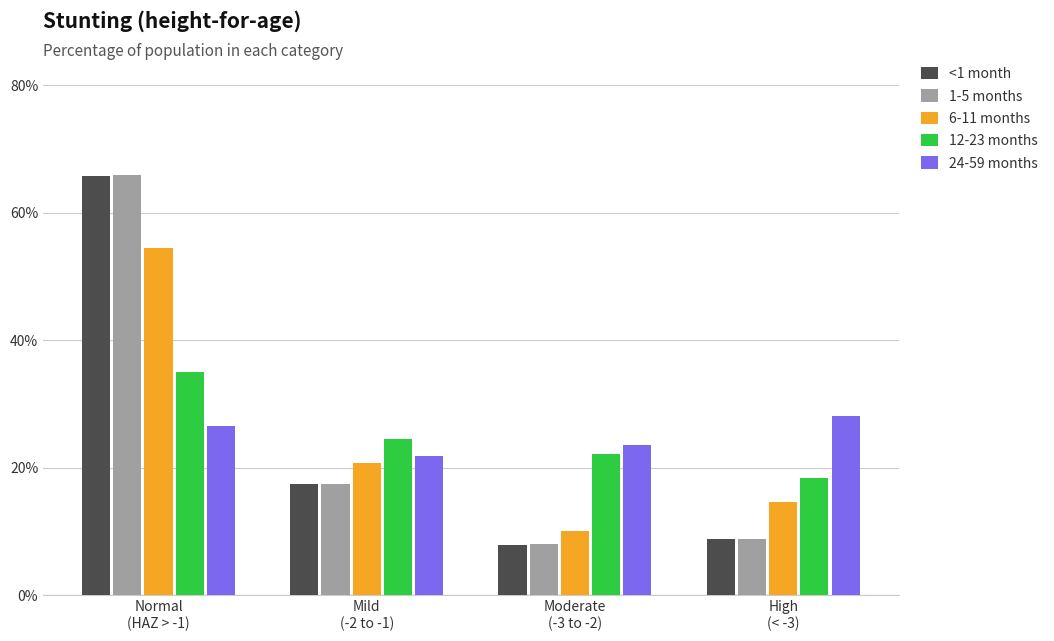

The value of <1 month at Normal
(HAZ > -1) is 0.7. True or false?

True